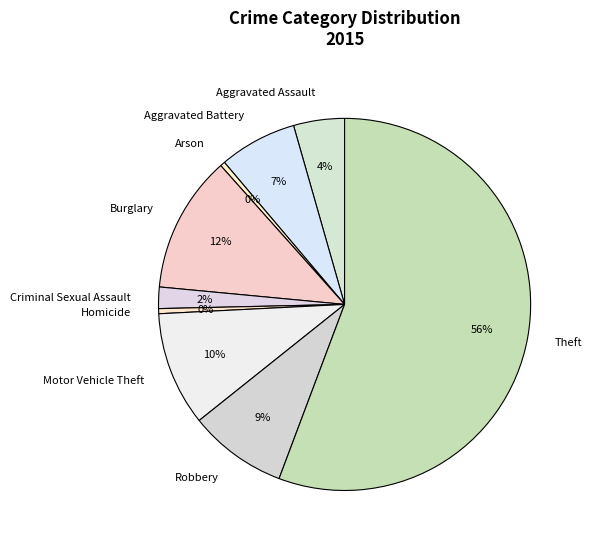

Which has a higher value, Robbery or Motor Vehicle Theft?

Motor Vehicle Theft